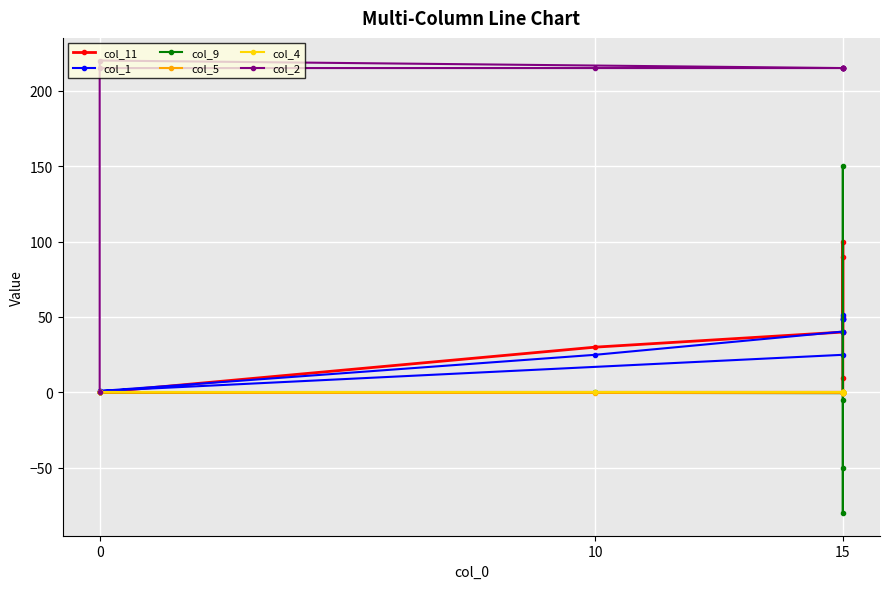

What is the greatest value displayed?

220.0